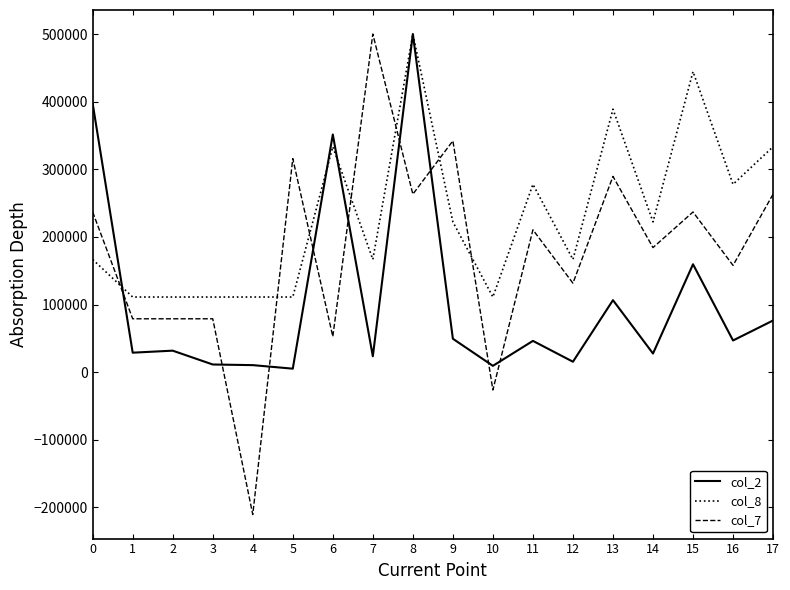

How many positive values does the col_7 series have?

16